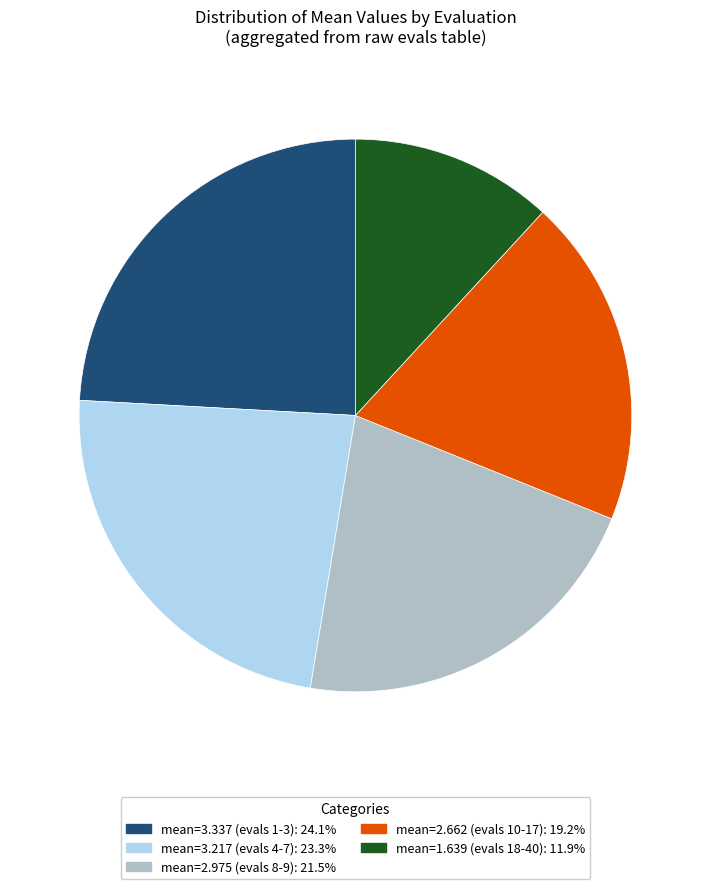

Is there a majority slice in this chart?

No